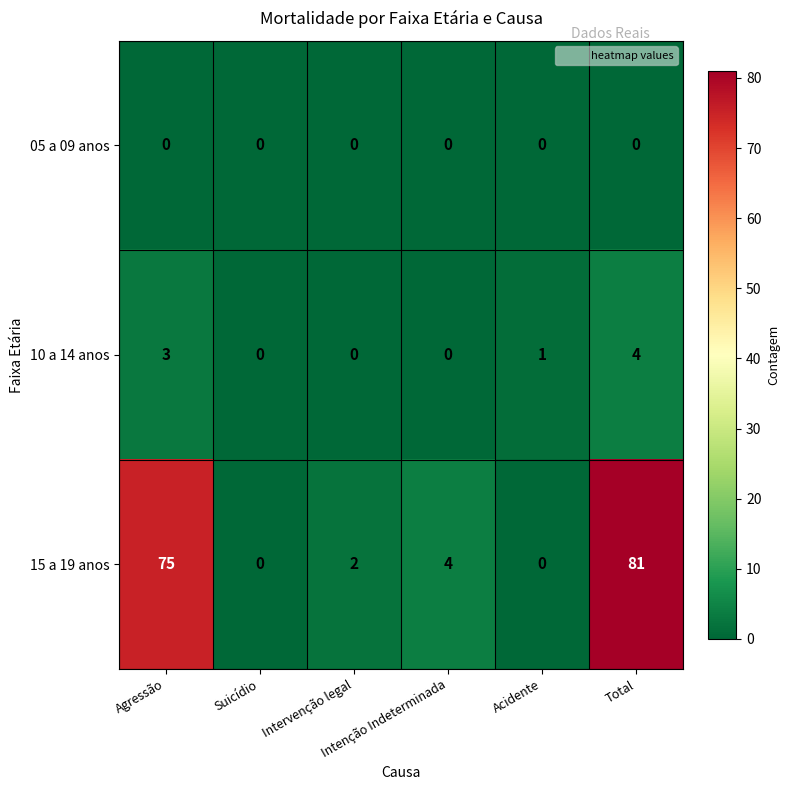

What is the total value across all series at Agressão?

78